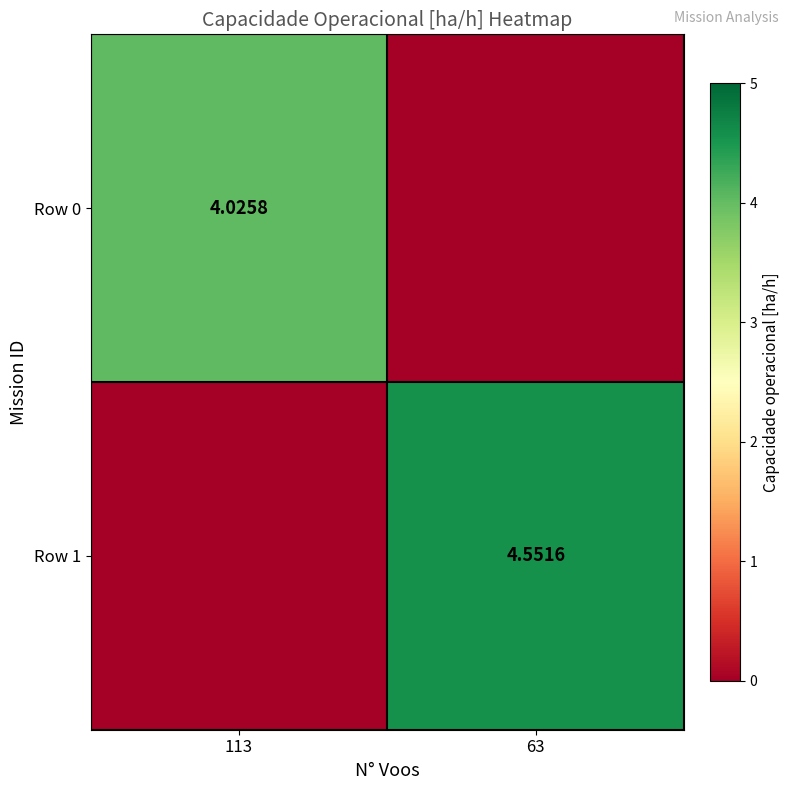

True or false: Row 1 has a value of 0.0 at 113.

True